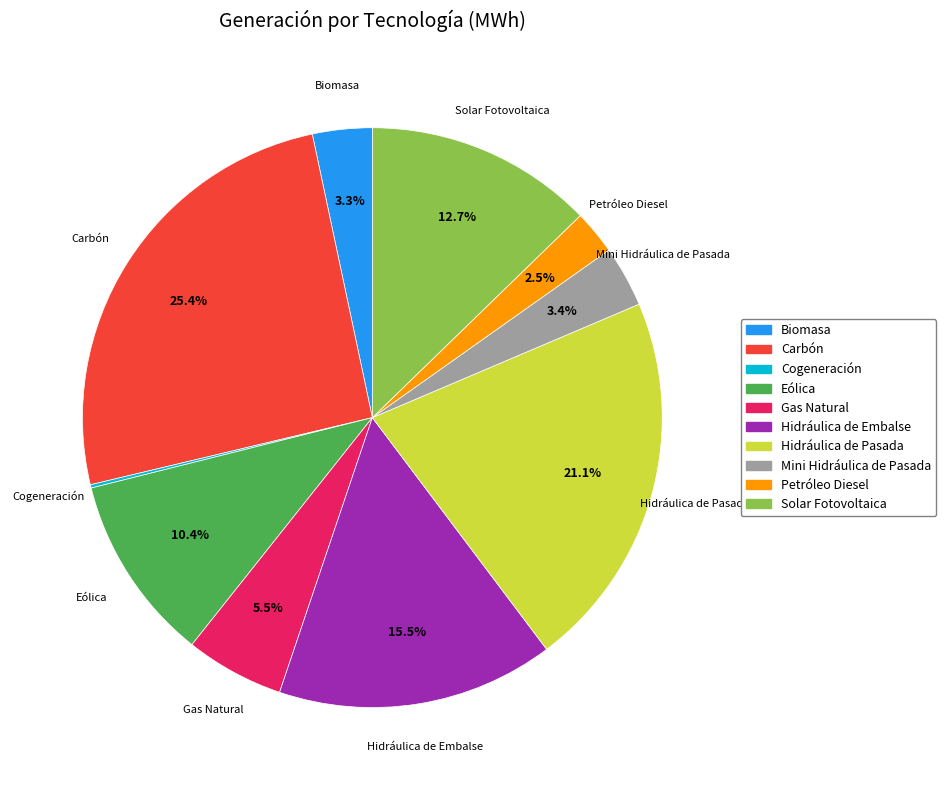

Approximately how many times larger is the value at Gas Natural compared to Eólica?

0.5